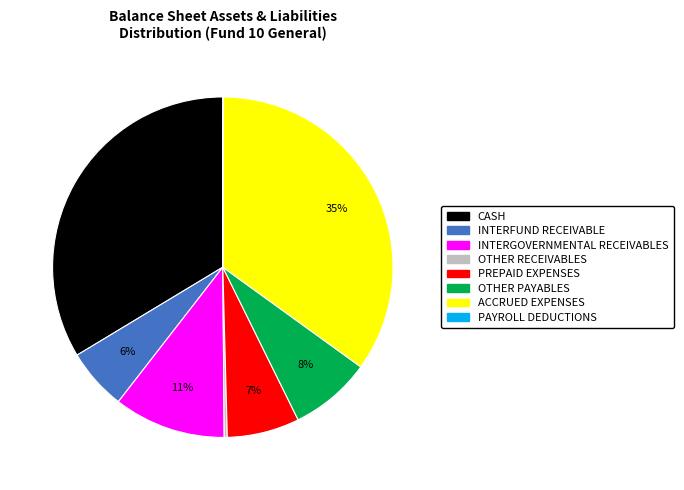

Approximately how many times larger is the value at CASH compared to PREPAID EXPENSES?

4.9